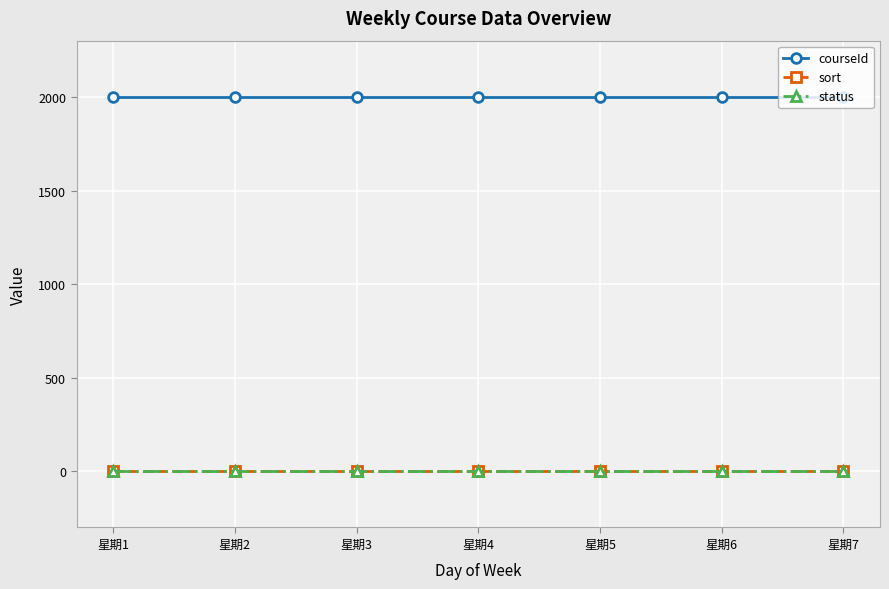

How many lines are shown in the chart?

3